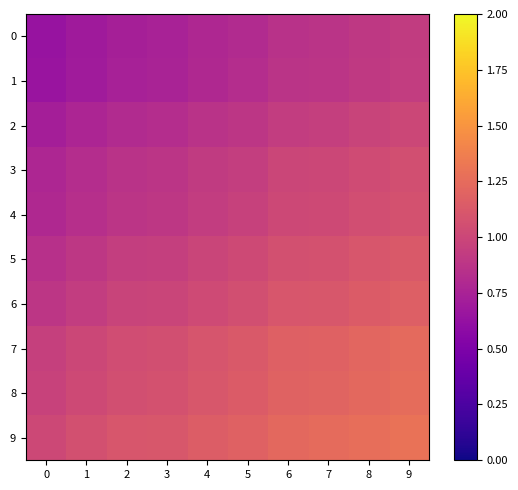

Reading left to right, what are all the values shown in this chart?

0: 0=0.6	1=0.7	2=0.7	3=0.7	4=0.8	5=0.8	6=0.9	7=0.9	8=0.9	9=0.9
1: 0=0.7	1=0.7	2=0.7	3=0.8	4=0.8	5=0.8	6=0.9	7=0.9	8=0.9	9=0.9
2: 0=0.7	1=0.8	2=0.8	3=0.8	4=0.9	5=0.9	6=0.9	7=0.9	8=1.0	9=1.0
3: 0=0.8	1=0.8	2=0.9	3=0.9	4=0.9	5=0.9	6=1.0	7=1.0	8=1.0	9=1.1
4: 0=0.8	1=0.8	2=0.9	3=0.9	4=0.9	5=1.0	6=1.0	7=1.0	8=1.1	9=1.1
5: 0=0.8	1=0.9	2=0.9	3=1.0	4=1.0	5=1.0	6=1.1	7=1.1	8=1.1	9=1.1
6: 0=0.9	1=0.9	2=1.0	3=1.0	4=1.0	5=1.1	6=1.1	7=1.1	8=1.1	9=1.2
7: 0=1.0	1=1.0	2=1.0	3=1.1	4=1.1	5=1.1	6=1.2	7=1.2	8=1.2	9=1.2
8: 0=1.0	1=1.0	2=1.1	3=1.1	4=1.1	5=1.1	6=1.2	7=1.2	8=1.2	9=1.3
9: 0=1.0	1=1.1	2=1.1	3=1.1	4=1.2	5=1.2	6=1.2	7=1.2	8=1.3	9=1.3